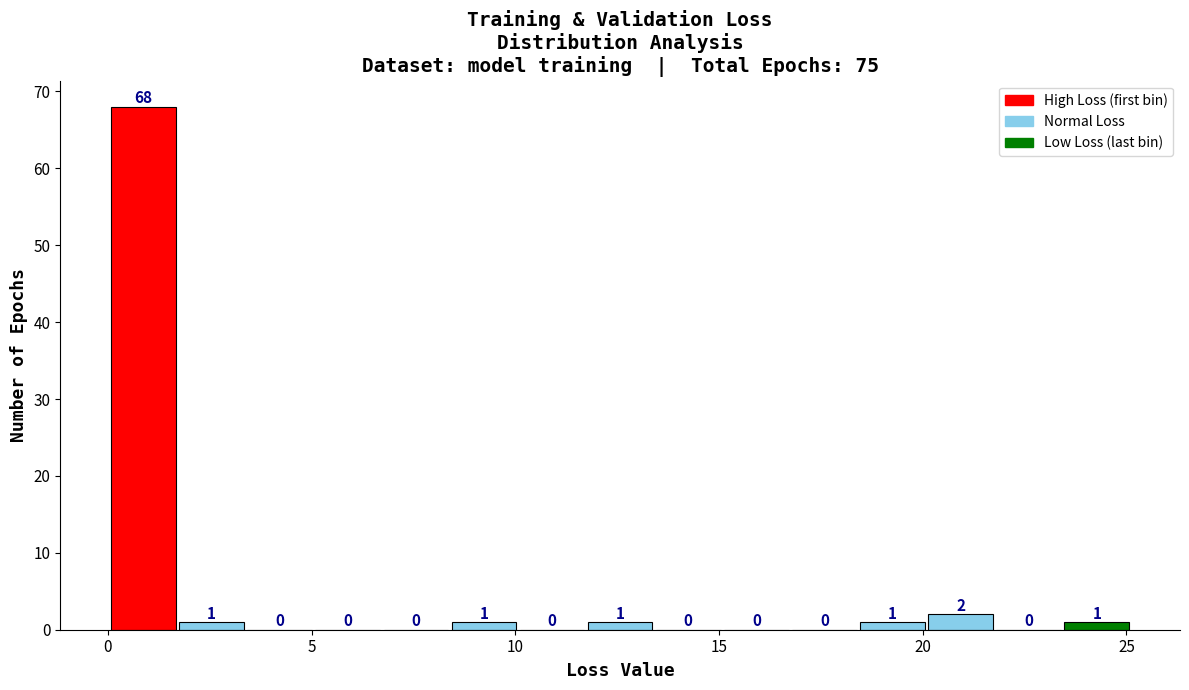

Around what value on the x-axis is the tallest bar? Give the approximate position of its centre, as read against the axis.

1.0